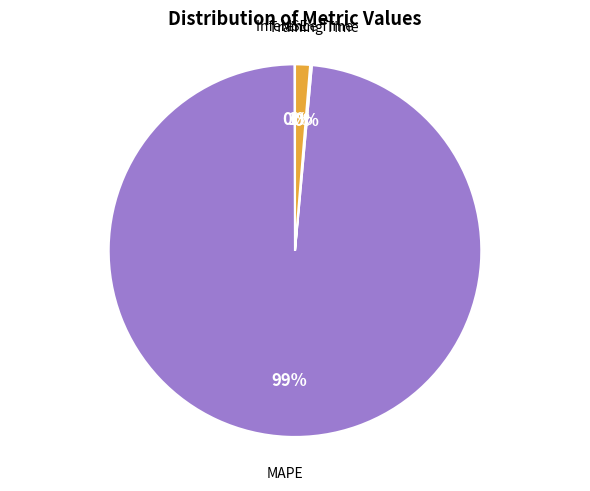

Is there a majority slice in this chart?

Yes